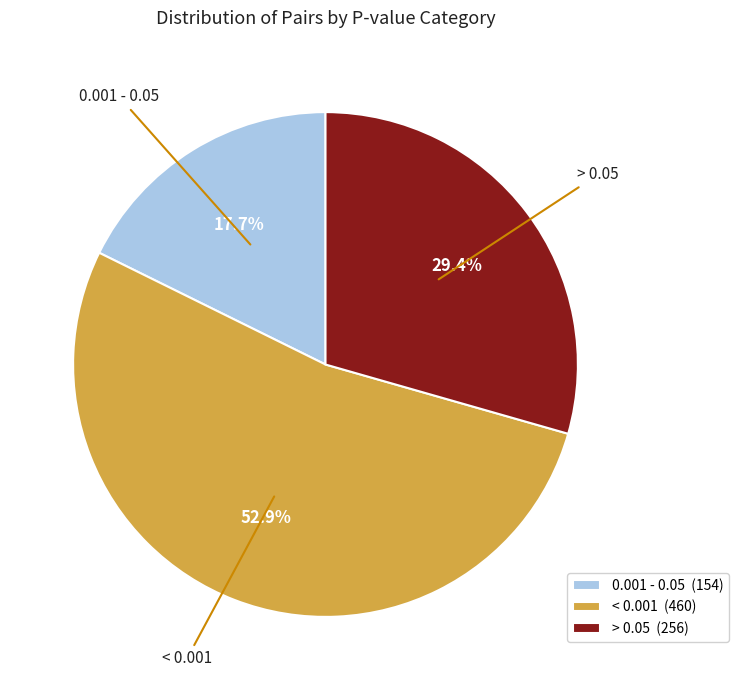

Combined, do < 0.001 and 0.001 - 0.05 account for over 50%?

Yes